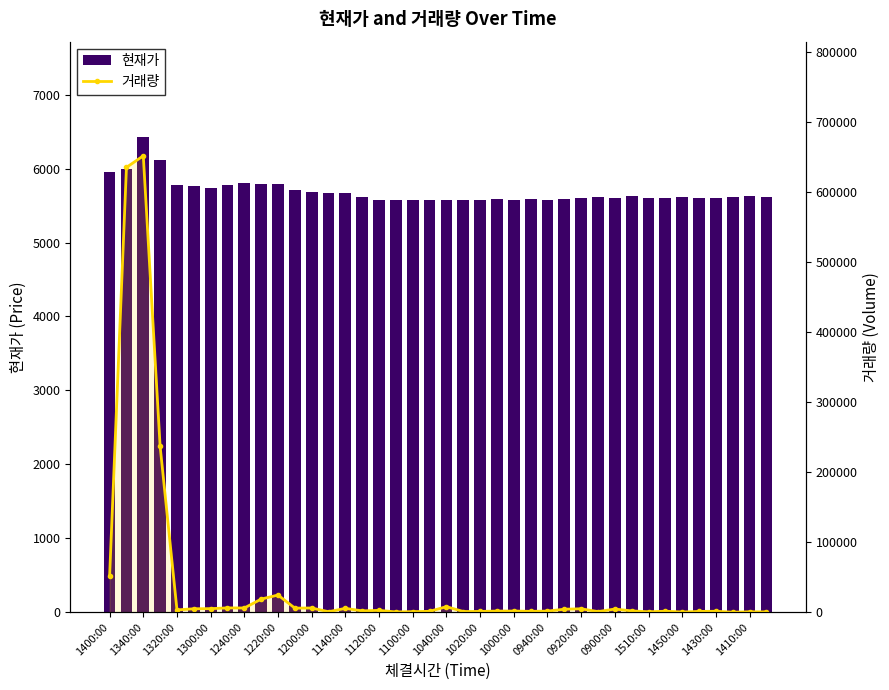

Between 0940:00 and 21, which series saw the biggest shift?

거래량